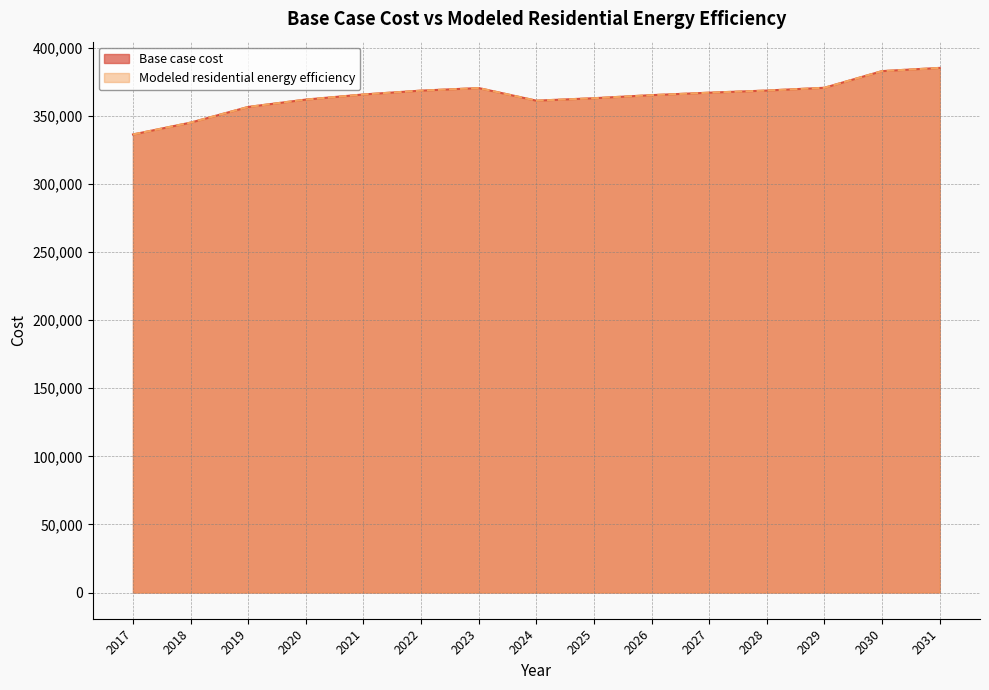

What is the sum of the Base case cost values at 2021 and 2017?

702038.9